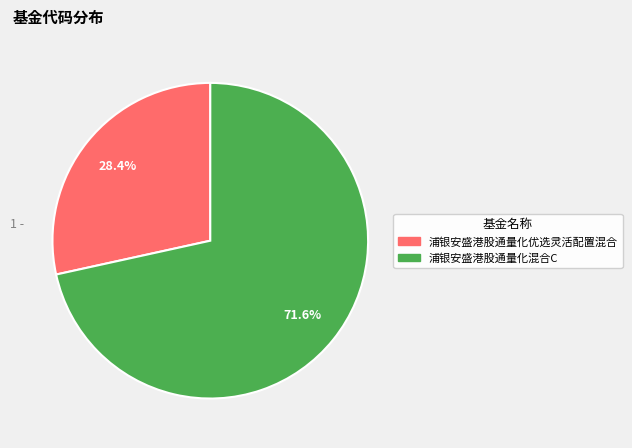

Is it true that 浦银安盛港股通量化优选灵活配置混合 is 14% of the pie?

False